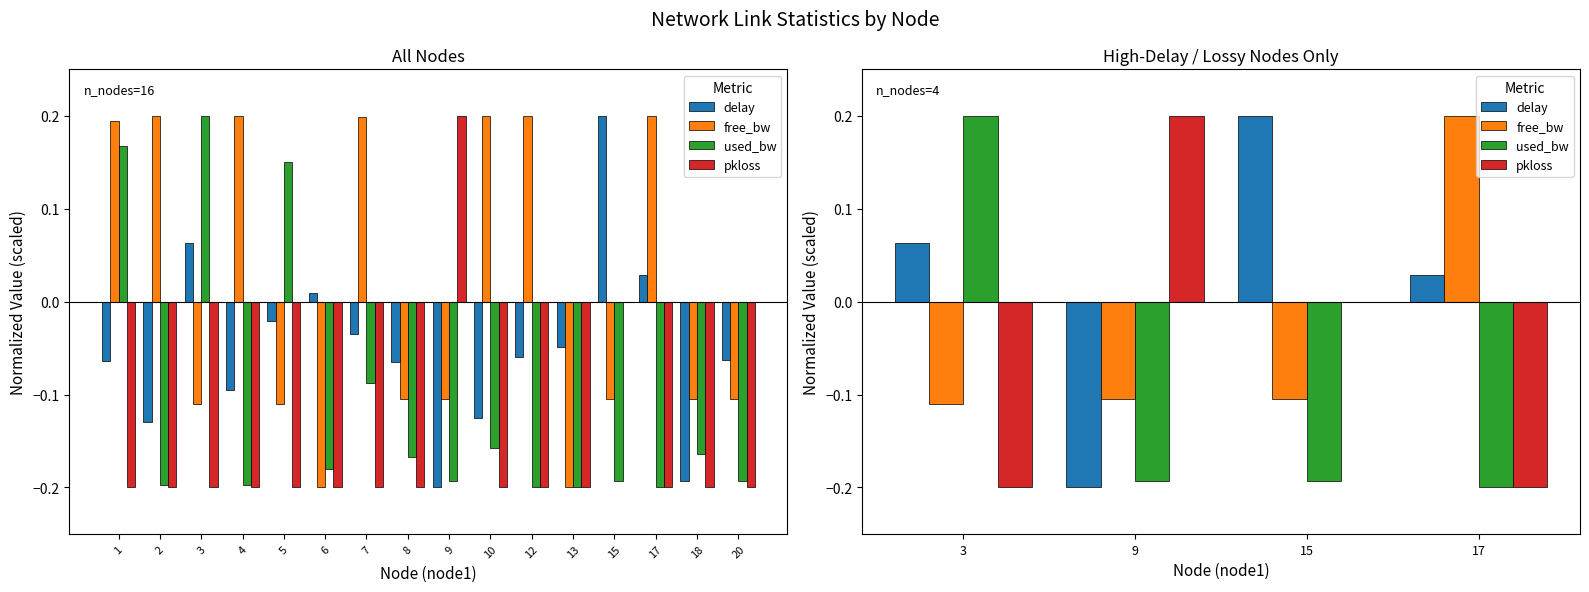

The used_bw series shows 0.2 at 3. True or false?

True